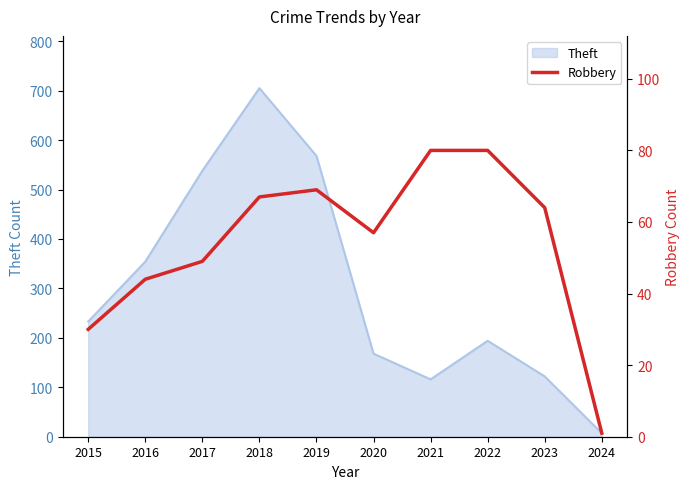

Which category has the lowest value in the Theft series?

2024